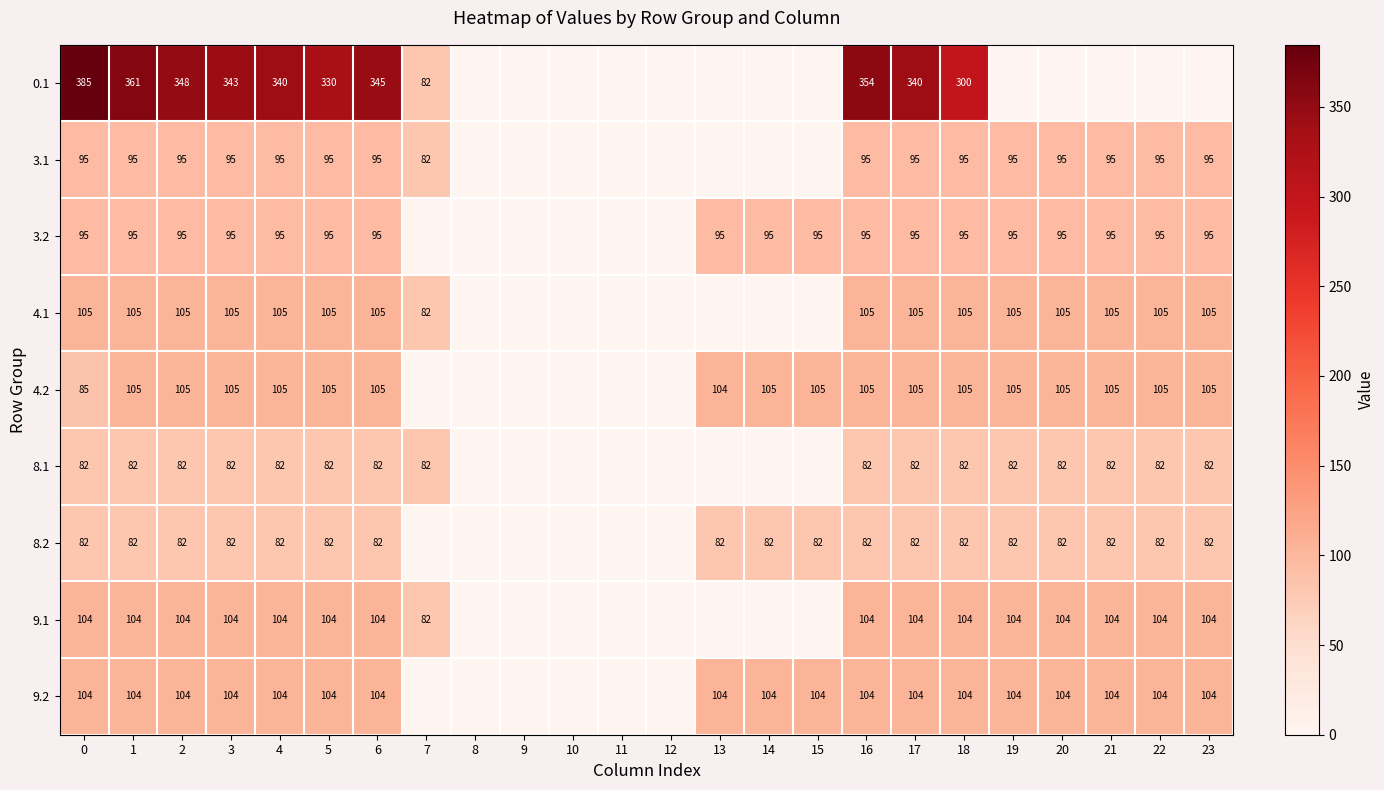

The value of 9.1 at 3 is 104. True or false?

True